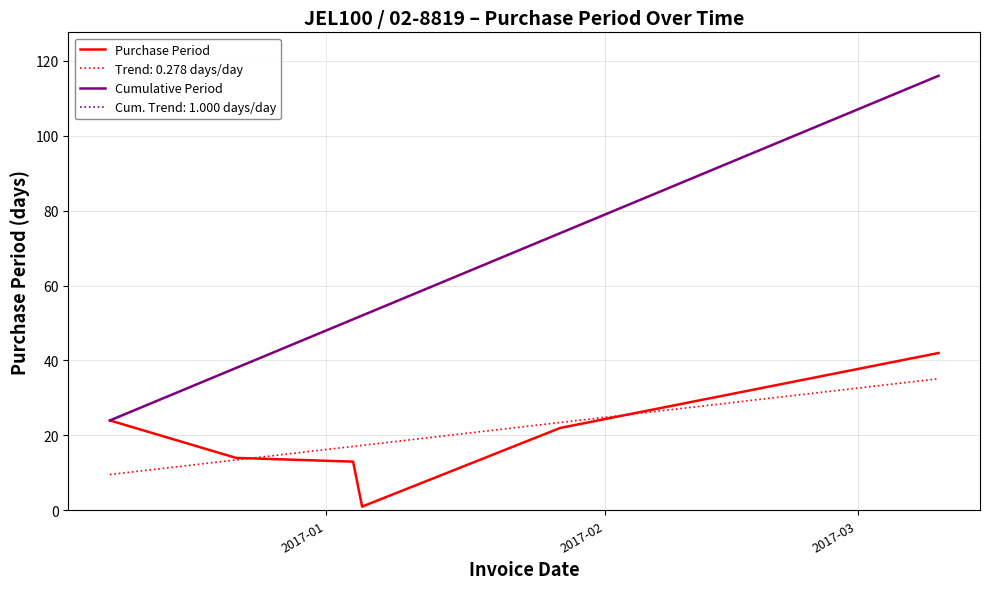

Reading left to right, what are all the values shown in this chart?

Purchase Period: 24	14	13	1	22	42
Cumulative Period: 24	38	51	52	74	116